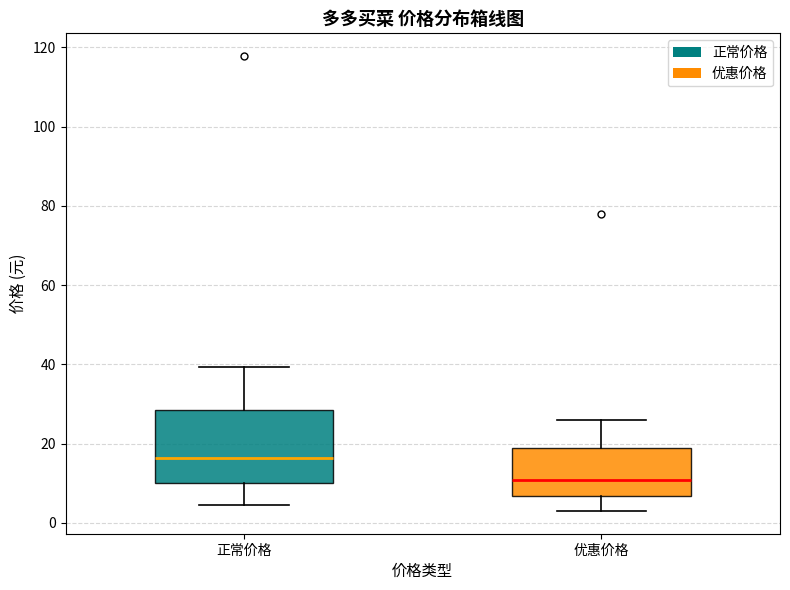

Reading left to right, read every box against the y-axis: the position of its median line, the range the box covers, and the ends of its whiskers. The values are not printed on the chart, so give them approximately, as read against the axis.

正常价格: median 16, box 10 to 28, whiskers 4 to 40
优惠价格: median 10, box 6 to 18, whiskers 2 to 26